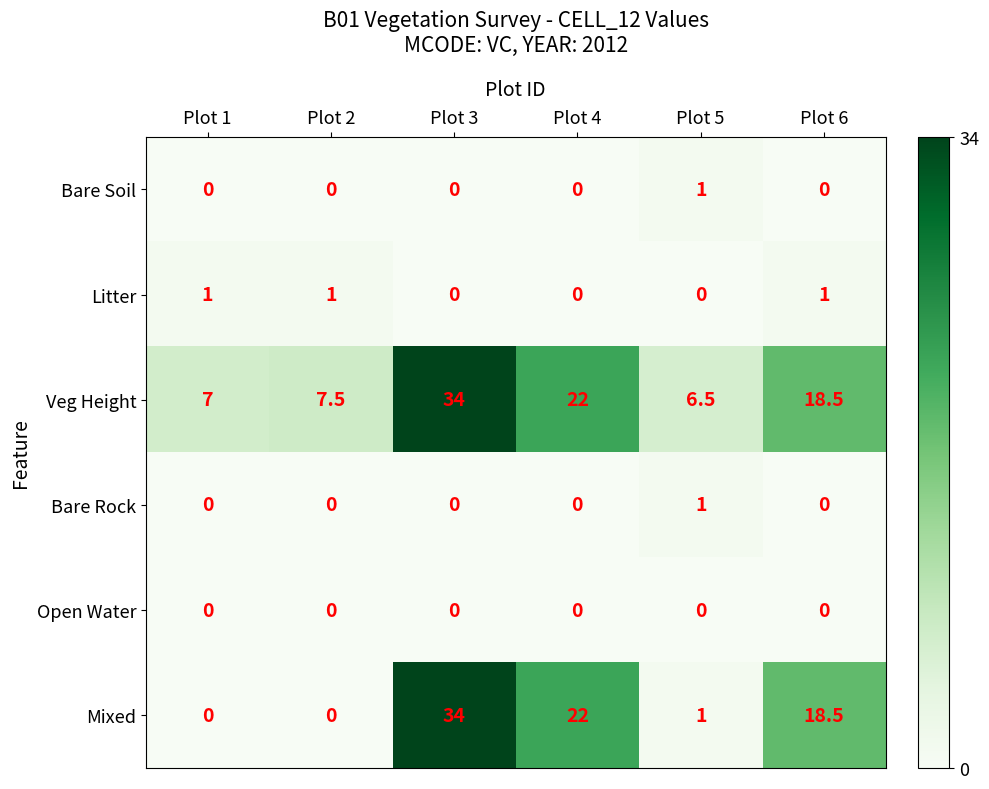

What is the greatest value displayed?

34.0